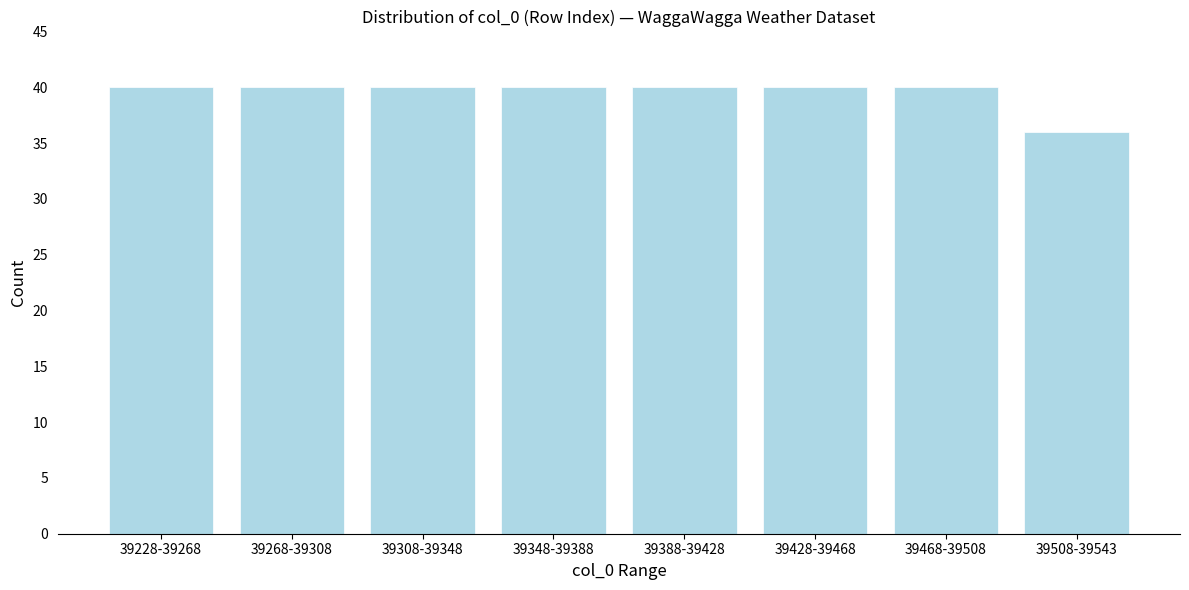

Reading left to right, what are all the values shown in this chart?

39228-39268=40	39268-39308=40	39308-39348=40	39348-39388=40	39388-39428=40	39428-39468=40	39468-39508=40	39508-39543=36